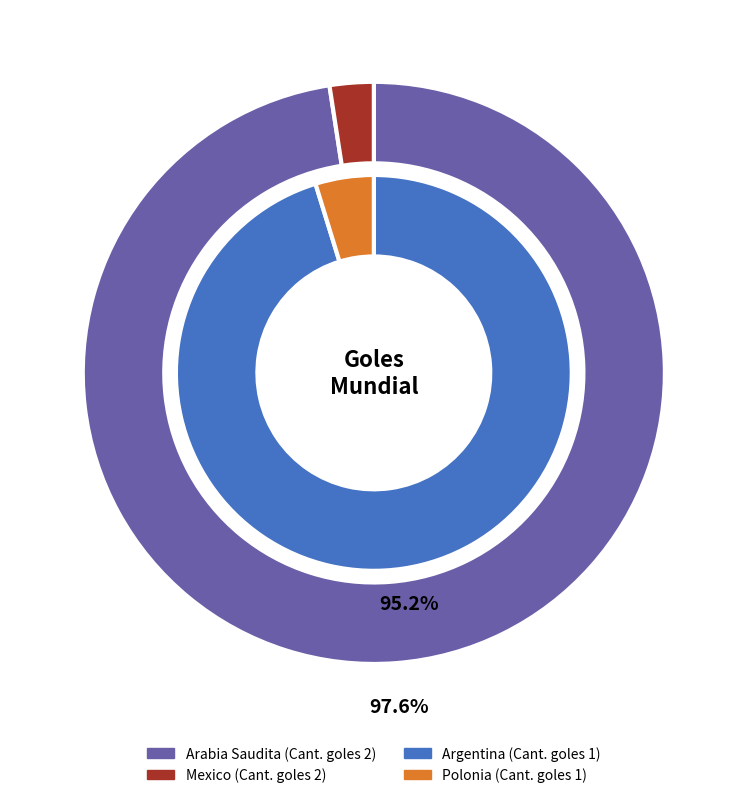

The Polonia slice represents 1% of the pie. True or false?

False